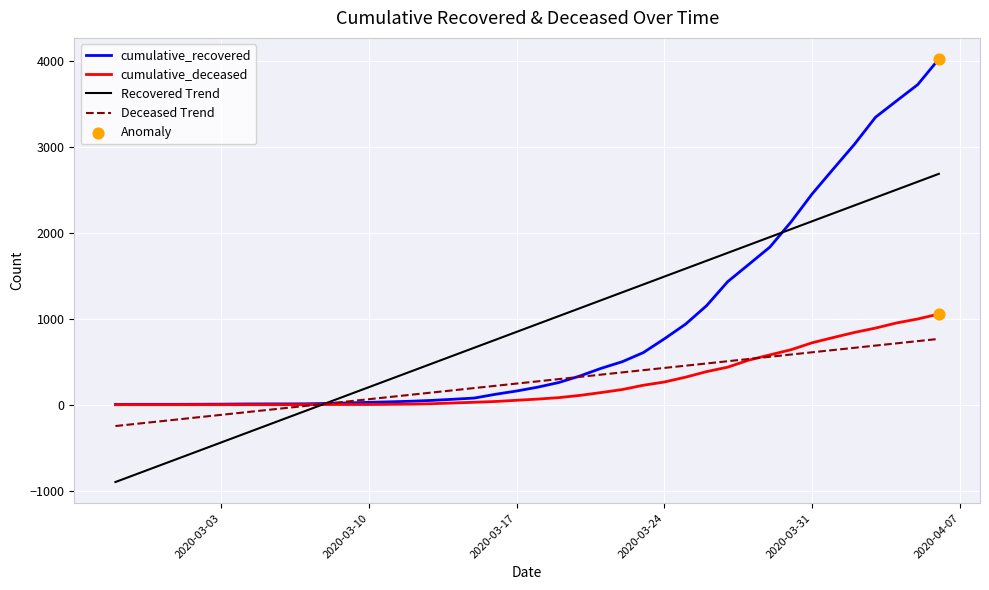

Which series has the widest spread of values?

cumulative_recovered